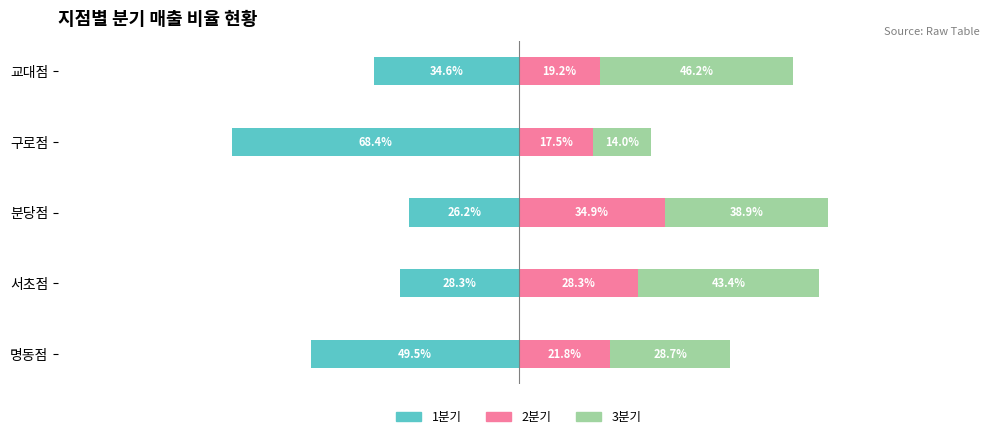

How many values in the 1분기 series exceed -34?

2